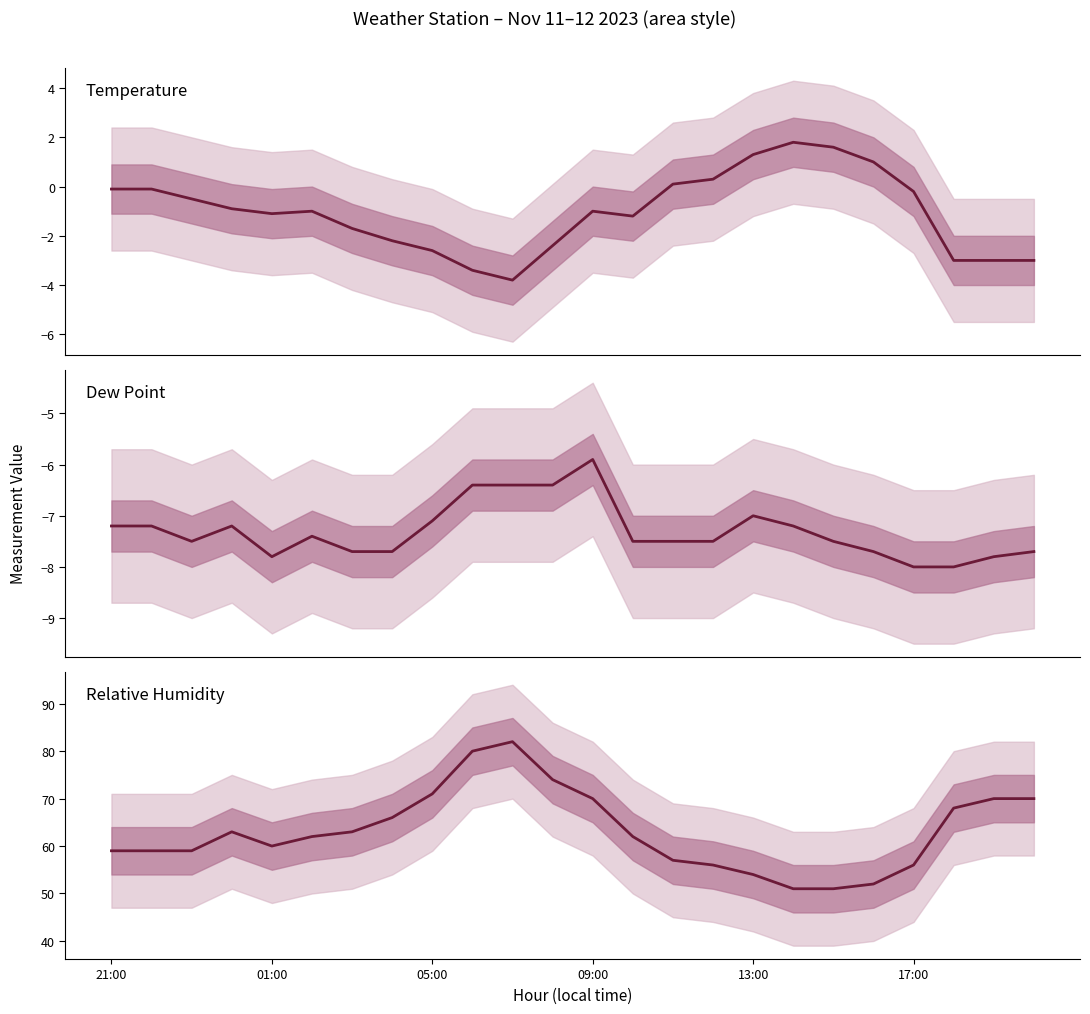

What is the sum of all Temperature values?

-25.1